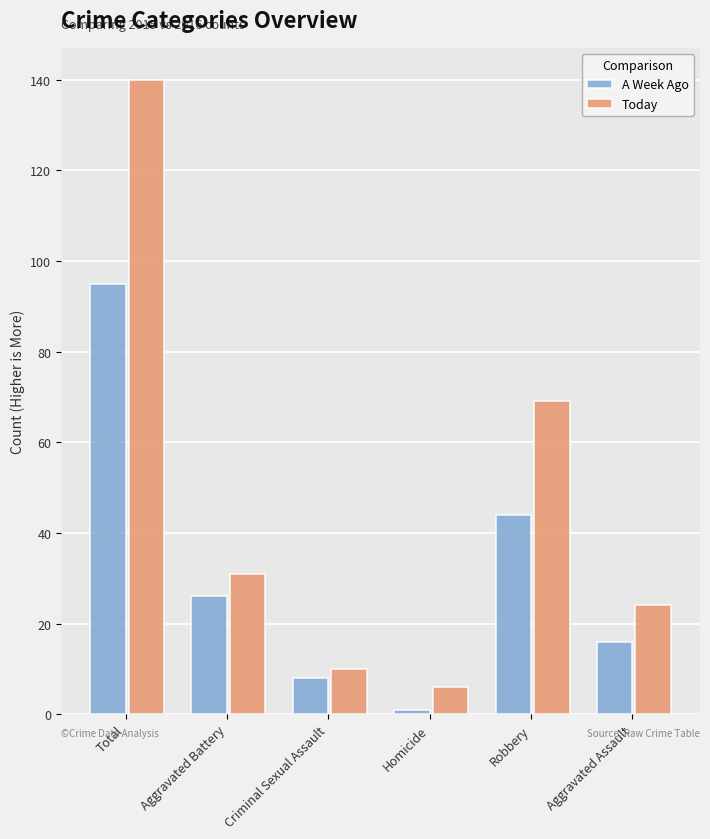

Which series has the largest total across all categories?

Today